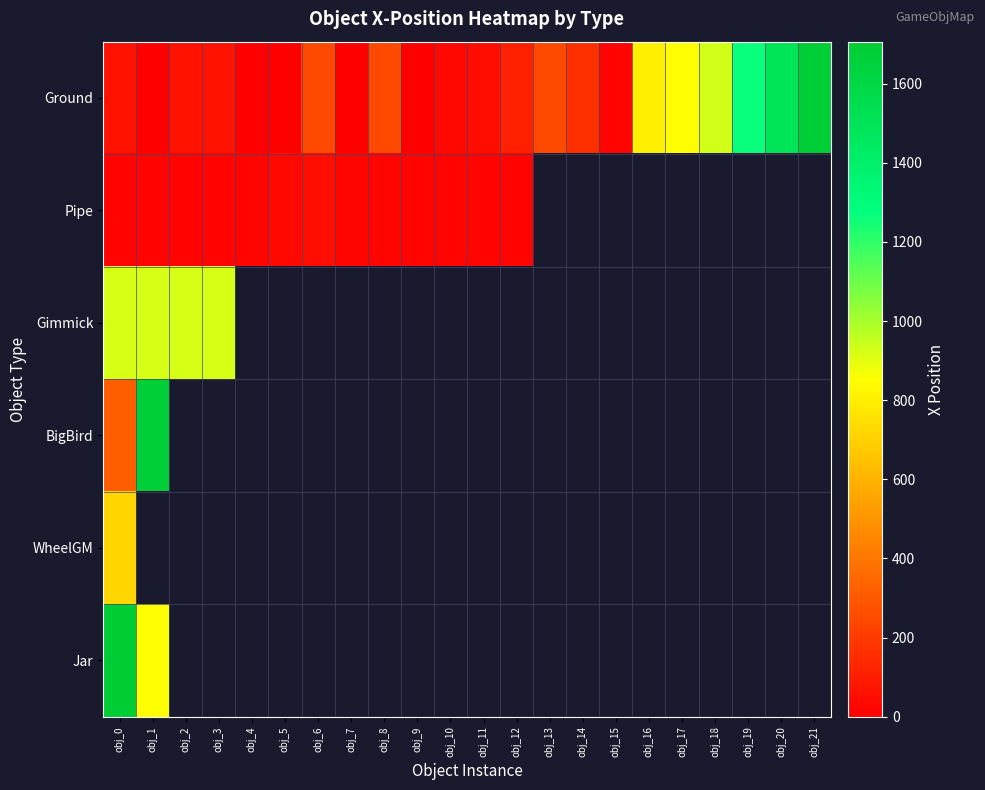

Between obj_8 and obj_13, which series saw the biggest shift?

Ground